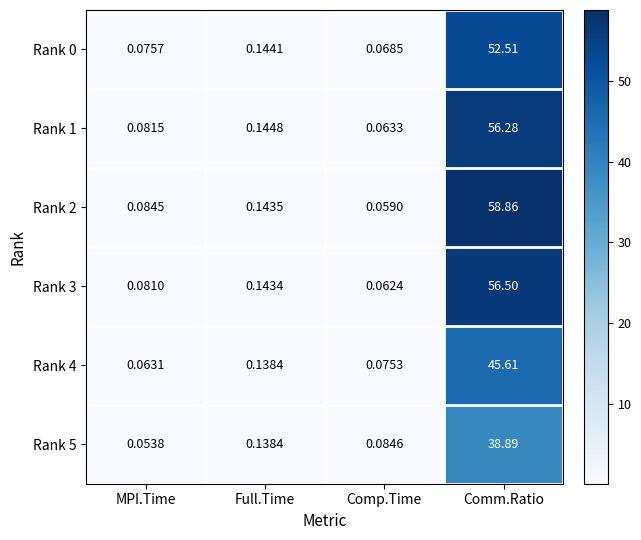

Which label corresponds to the smallest value in the chart?

MPI.Time